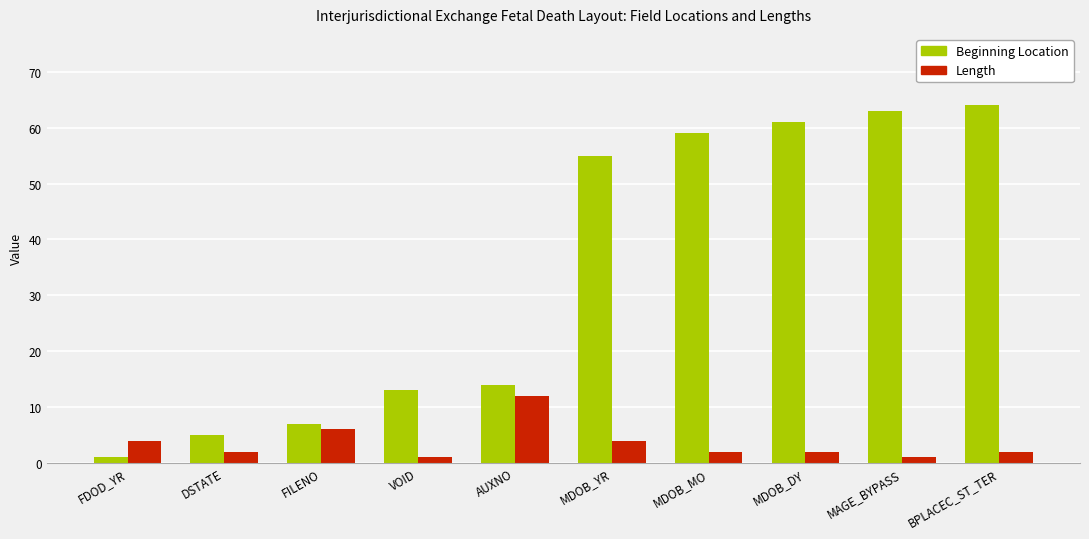

What is the maximum value for Beginning Location?

64